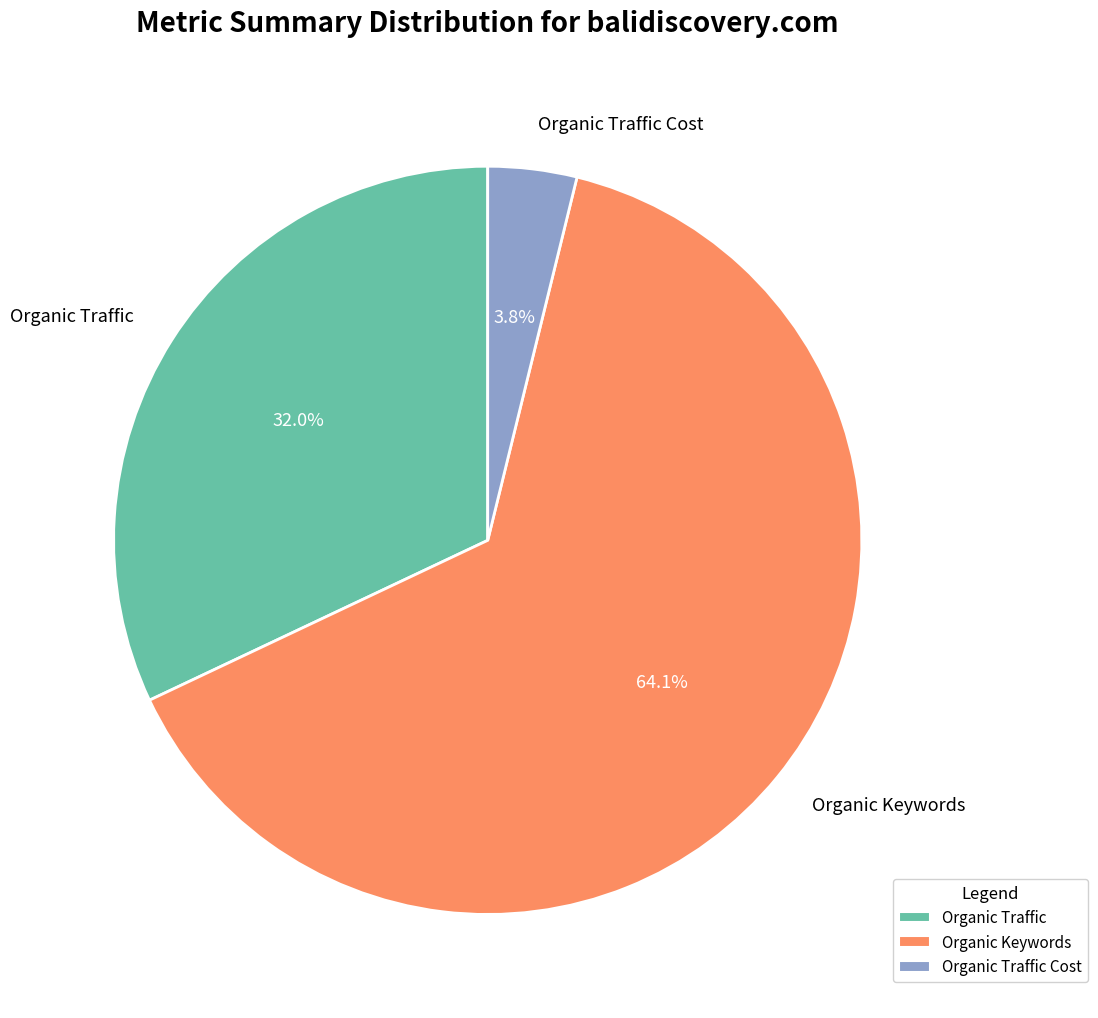

Between Organic Traffic Cost and Organic Keywords, which is larger?

Organic Keywords